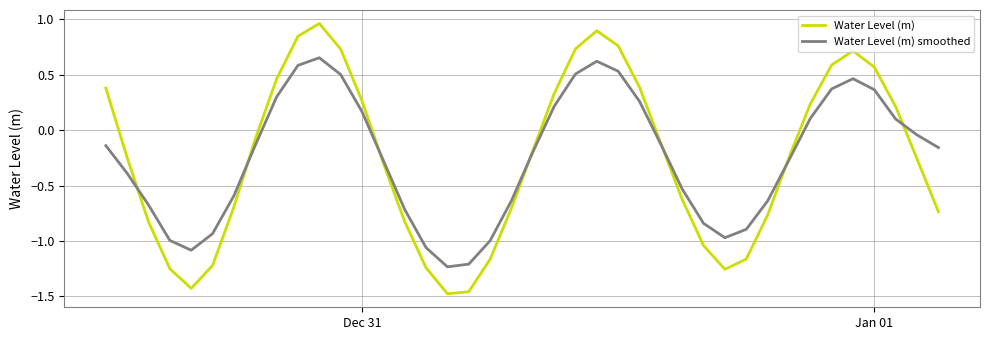

Rank the series by their maximum value, from highest to lowest.

Water Level (m), Water Level (m) smoothed